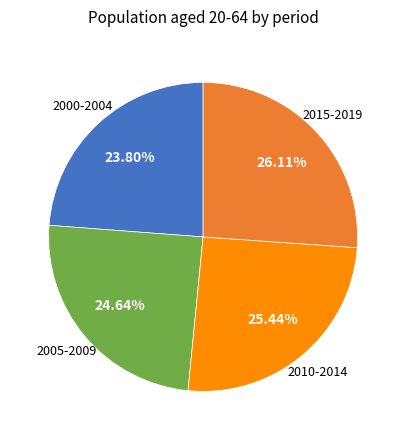

To the nearest percent, what is the difference between the largest and smallest slice percentages?

2%